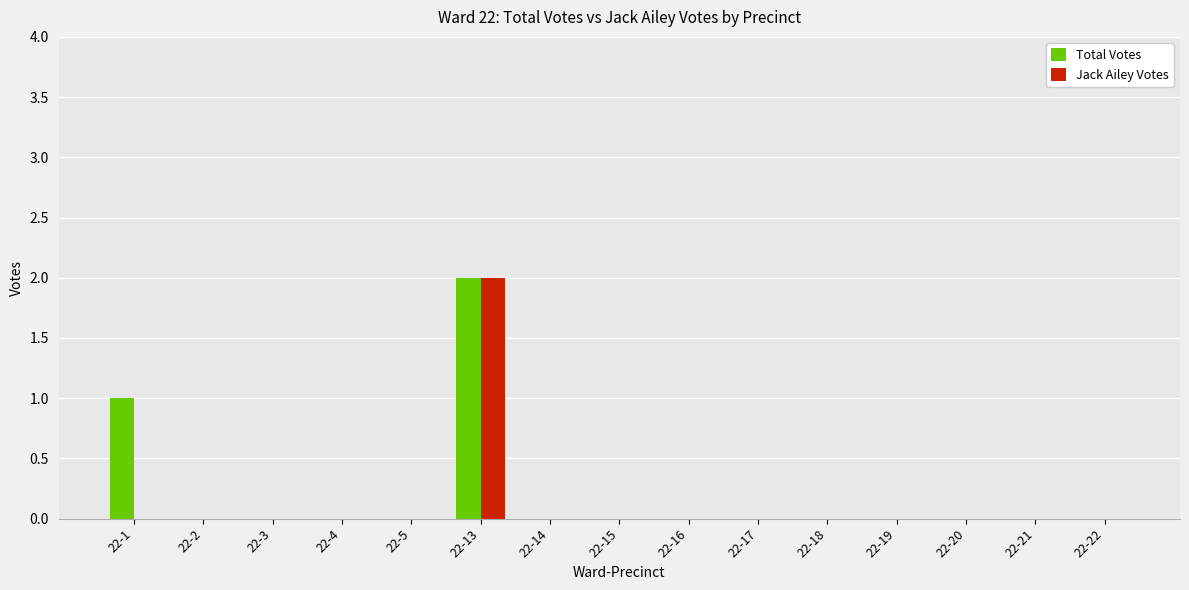

Which series has the largest total across all categories?

Total Votes